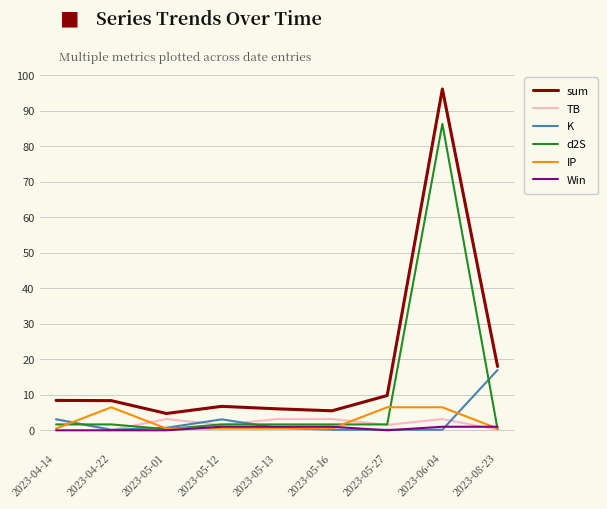

What are all the series names shown in the legend?

sum, TB, K, d2S, IP, Win